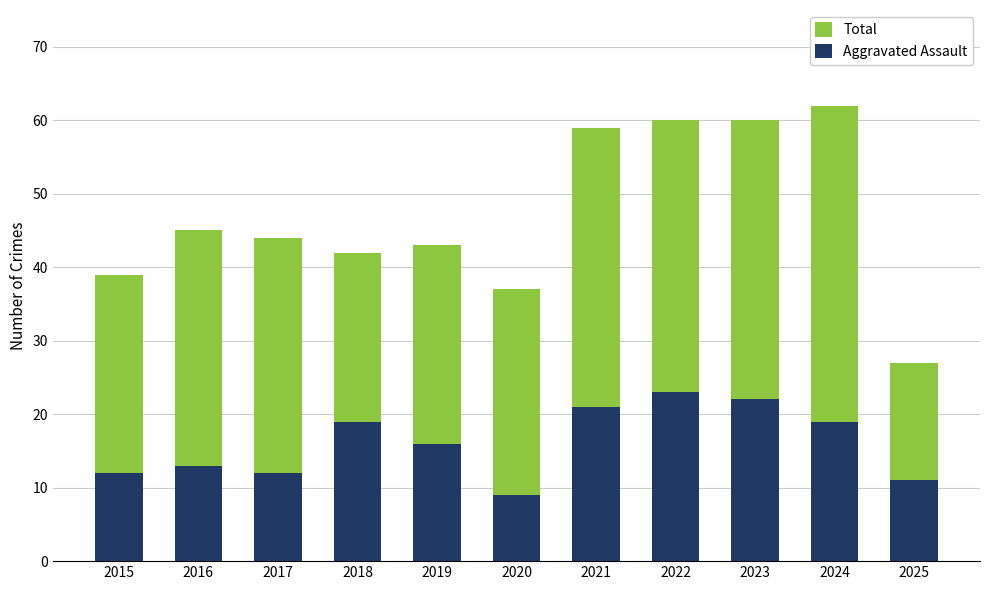

Rank the categories by Total value from lowest to highest.

2025, 2020, 2015, 2018, 2019, 2017, 2016, 2021, 2022, 2023, 2024